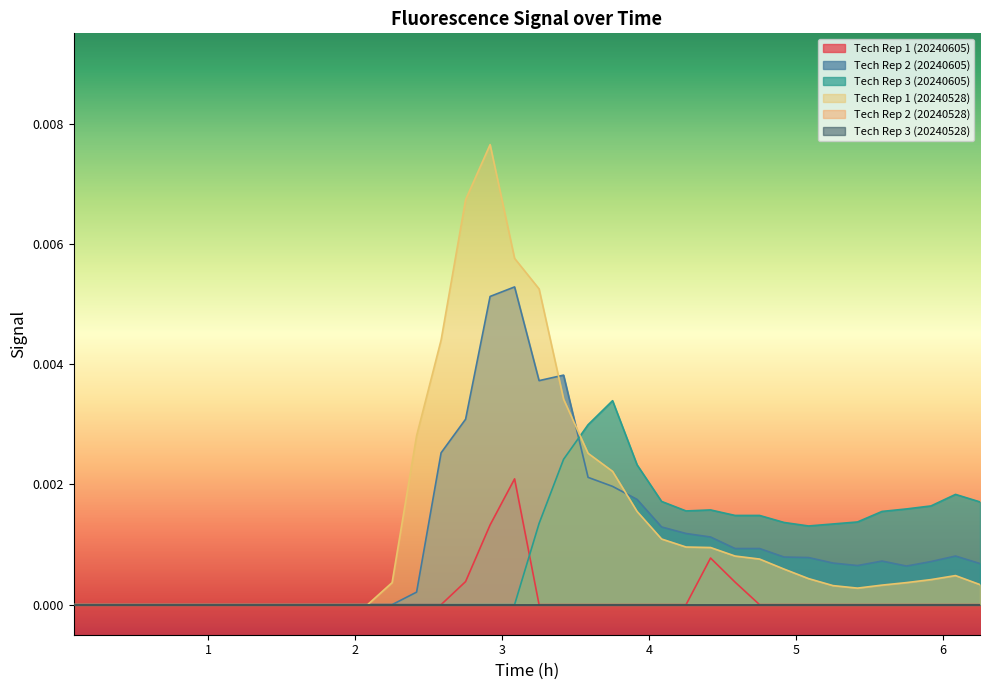

How many data points does each series have?

39